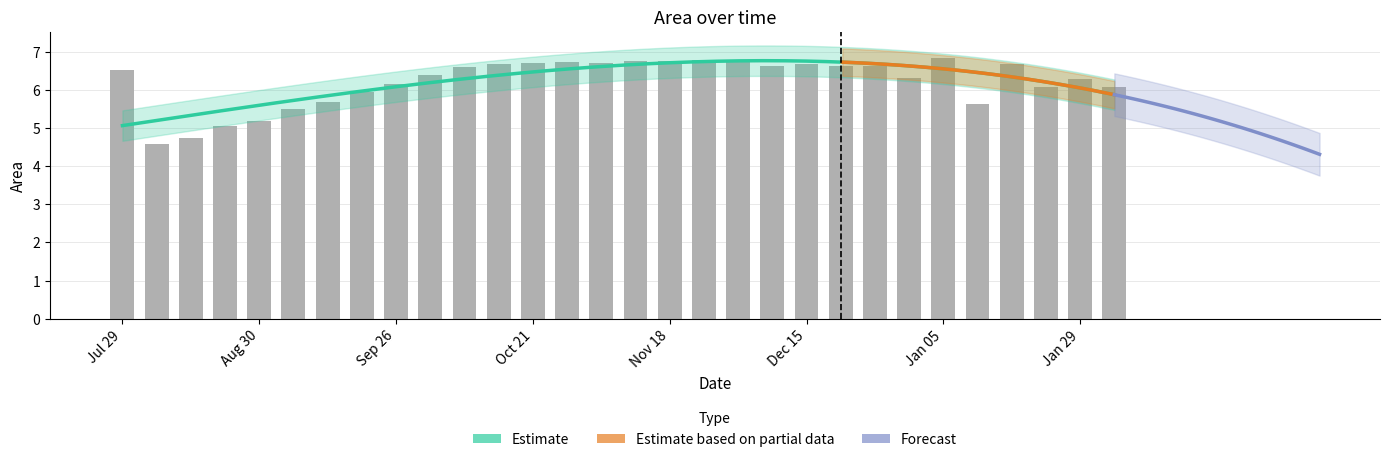

Read the value at 2018-01-21.

6.7